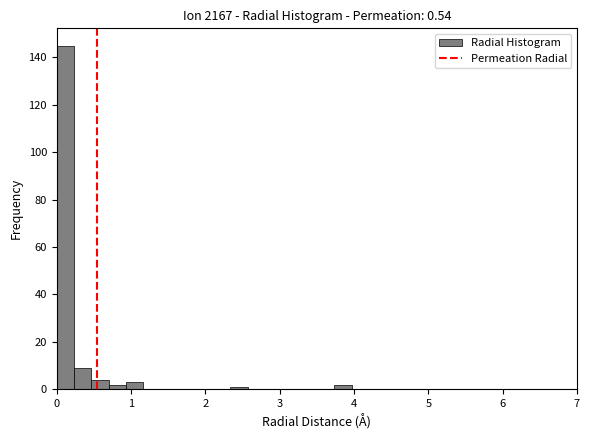

Around what value on the x-axis is the tallest bar? Give the approximate position of its centre, as read against the axis.

0.1